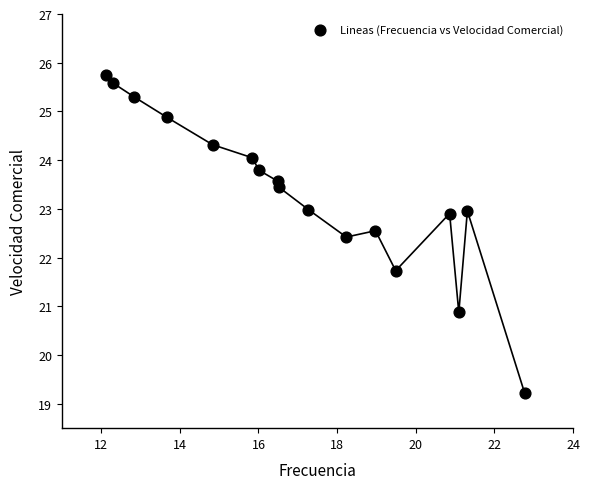

What Y value in the scatter plot is closest to 22?

21.7